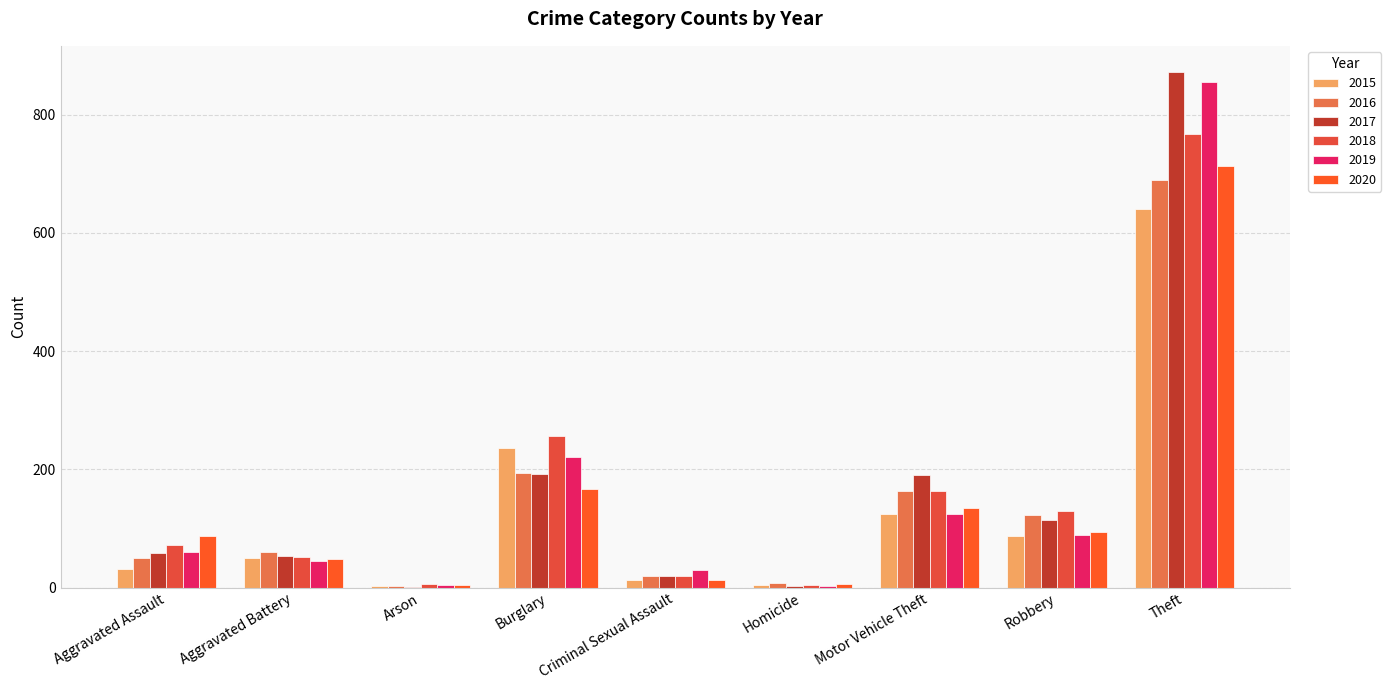

The 2016 series shows 50 at Aggravated Assault. True or false?

True